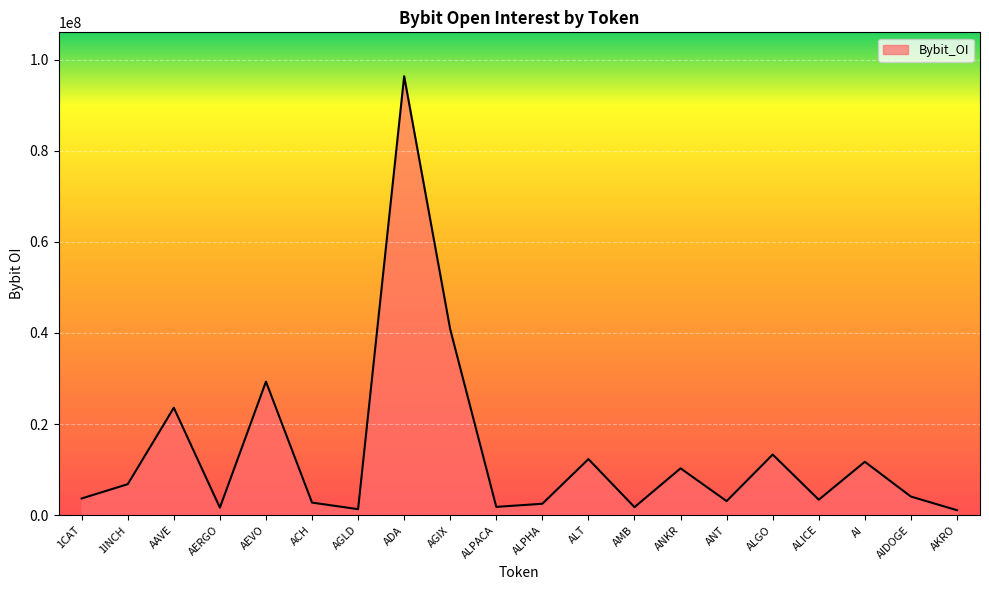

How many interior local valleys (lower than both neighbors) does the data have?

6